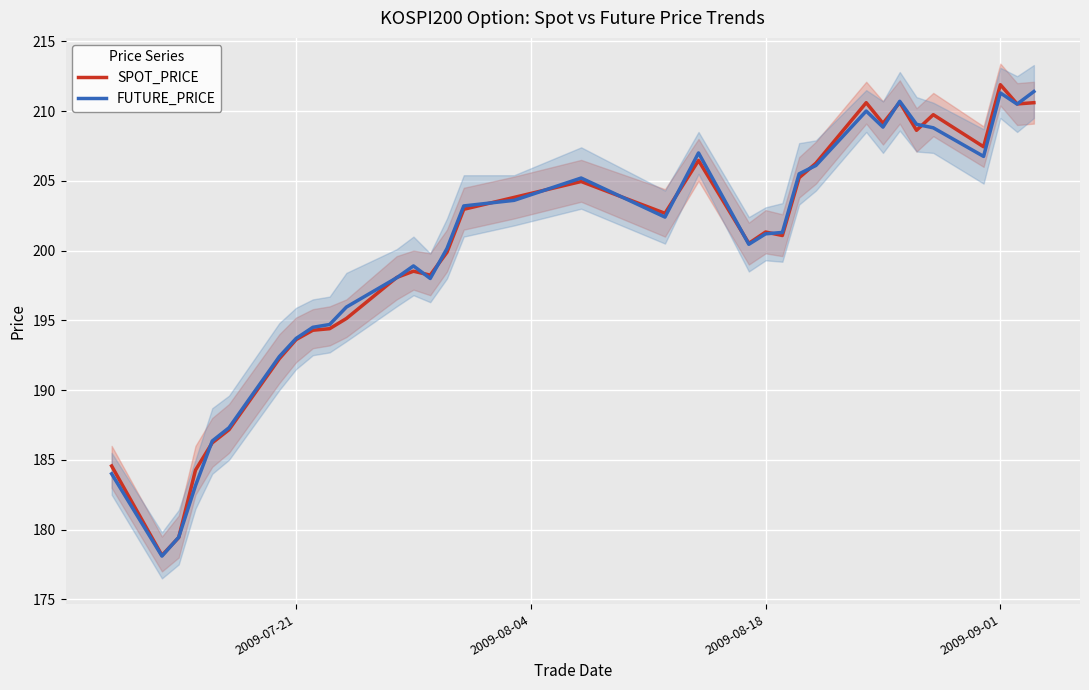

True or false: SPOT_PRICE has a value of 201.3 at 2009-08-18.

True